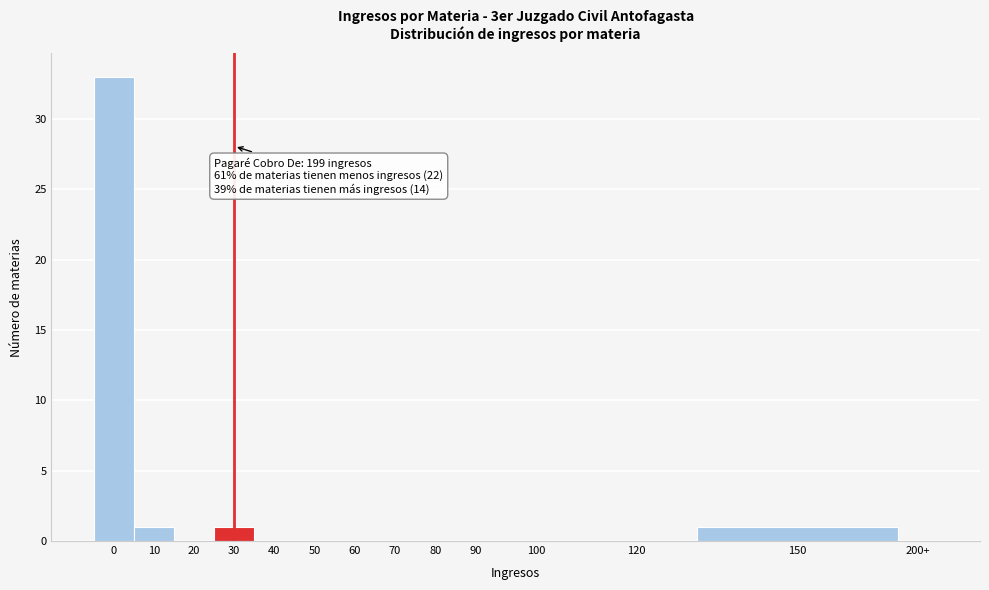

Reading left to right, list all the values displayed in this chart.

0=33	10=1	20=0	30=1	40=0	50=0	60=0	70=0	80=0	90=0	100=0	120=0	150=1	200+=0